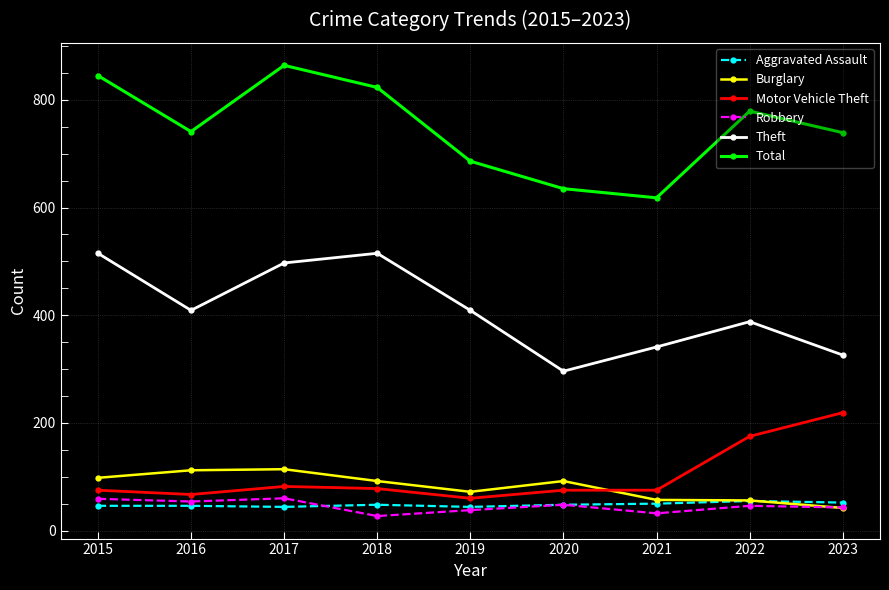

The value of Burglary at 2021 is 57. True or false?

True